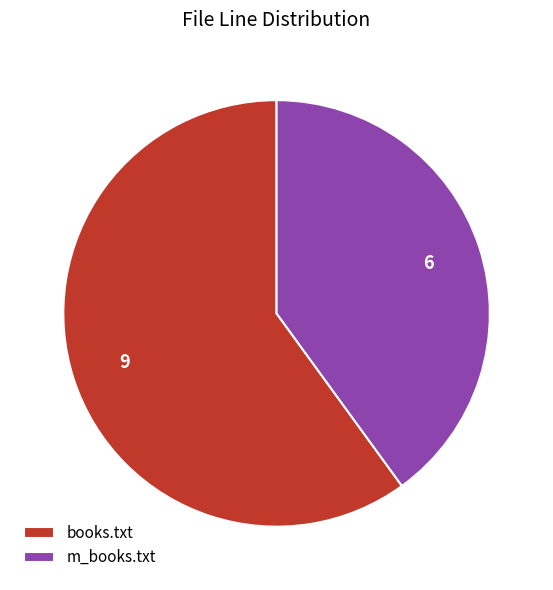

Combined, do m_books.txt and books.txt account for over 50%?

Yes